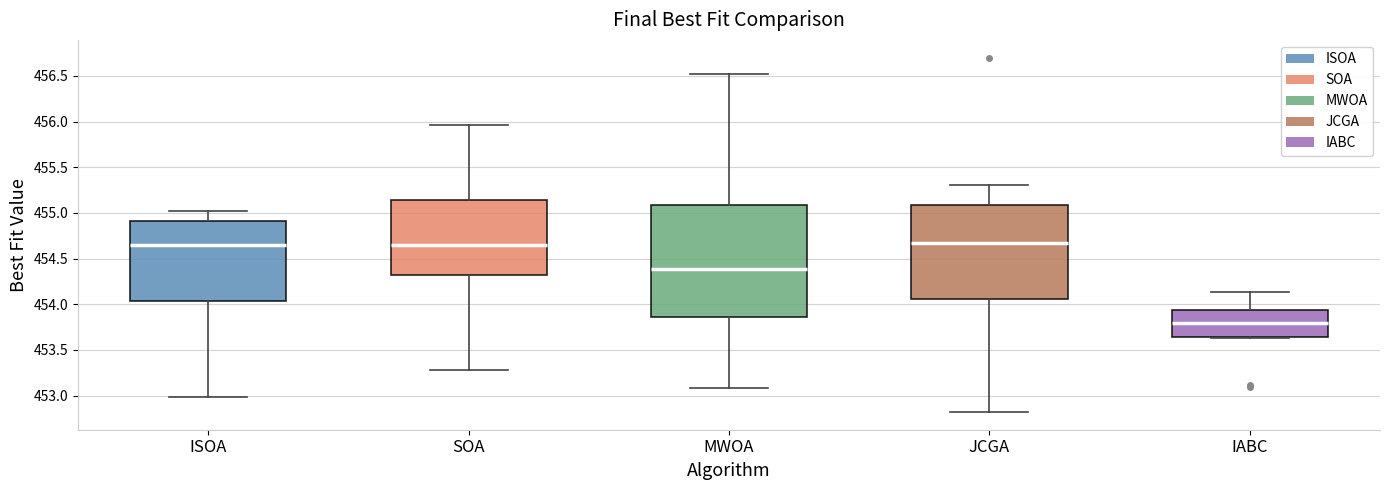

Reading left to right, transcribe this box plot: for each box, give where its median line is, the range the box spans, and where its two whiskers end, as read against the y-axis. The values are not printed on the chart, so give them approximately, as read against the axis.

ISOA: median 454.65, box 454.05 to 454.90, whiskers 453.00 to 455.00
SOA: median 454.65, box 454.30 to 455.15, whiskers 453.30 to 455.95
MWOA: median 454.40, box 453.85 to 455.10, whiskers 453.10 to 456.50
JCGA: median 454.65, box 454.05 to 455.10, whiskers 452.80 to 455.30
IABC: median 453.80, box 453.65 to 453.95, whiskers 453.65 (just below the box's lower edge) to 454.15